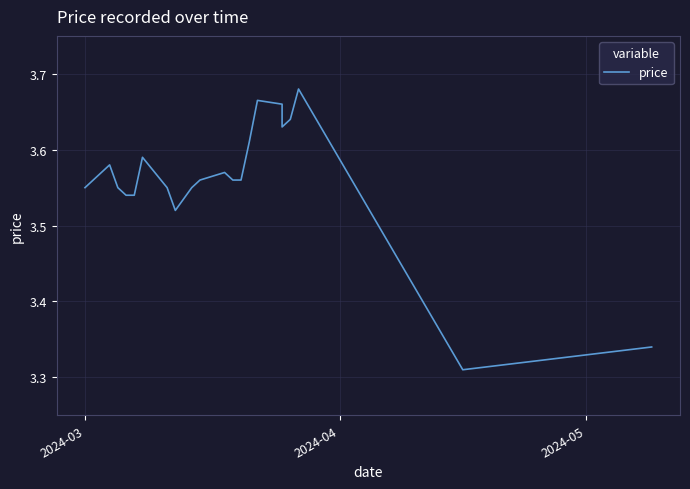

How many points are higher than both their immediate neighbors (excluding endpoints)?

5